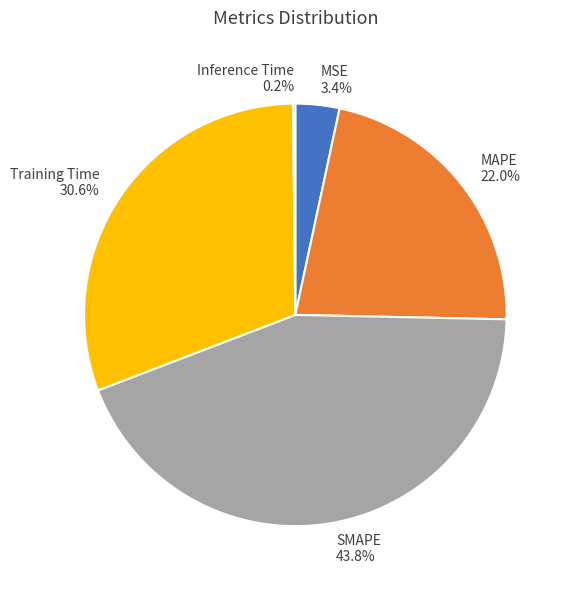

Is it true that SMAPE is 54% of the pie?

False